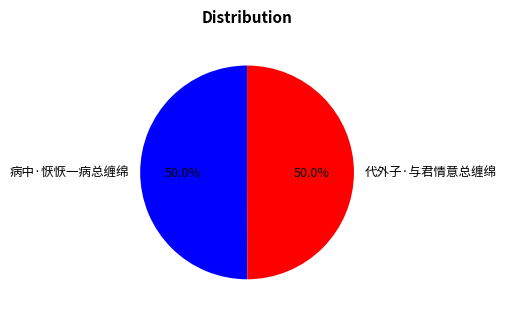

What is the ratio of the value at 病中·恹恹一病总缠绵 to the value at 代外子·与君情意总缠绵?

1.0